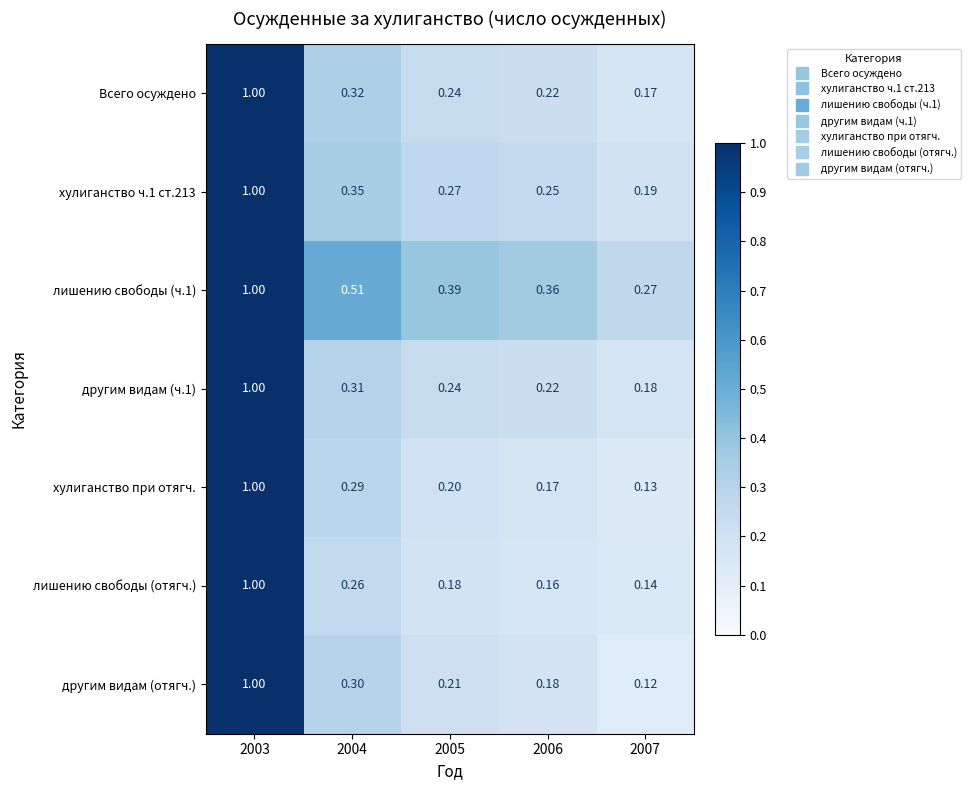

Is the value of другим видам (отягч.) at 2006 greater than the value of Всего осуждено at 2005?

No